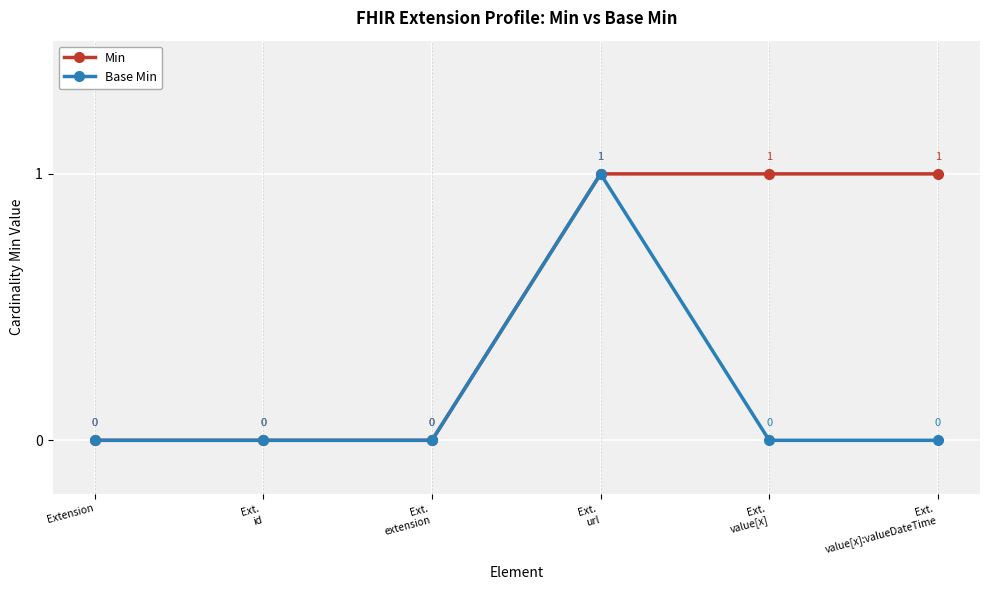

Which series has the largest total across all categories?

Min